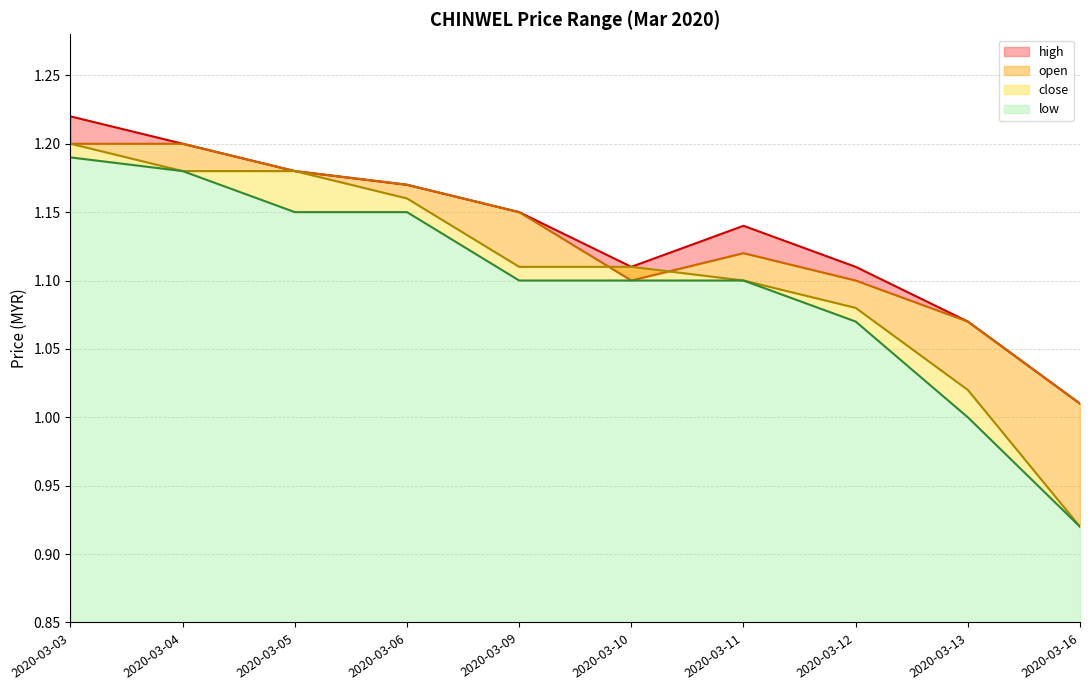

Where is open nearest to the value 1?

2020-03-16